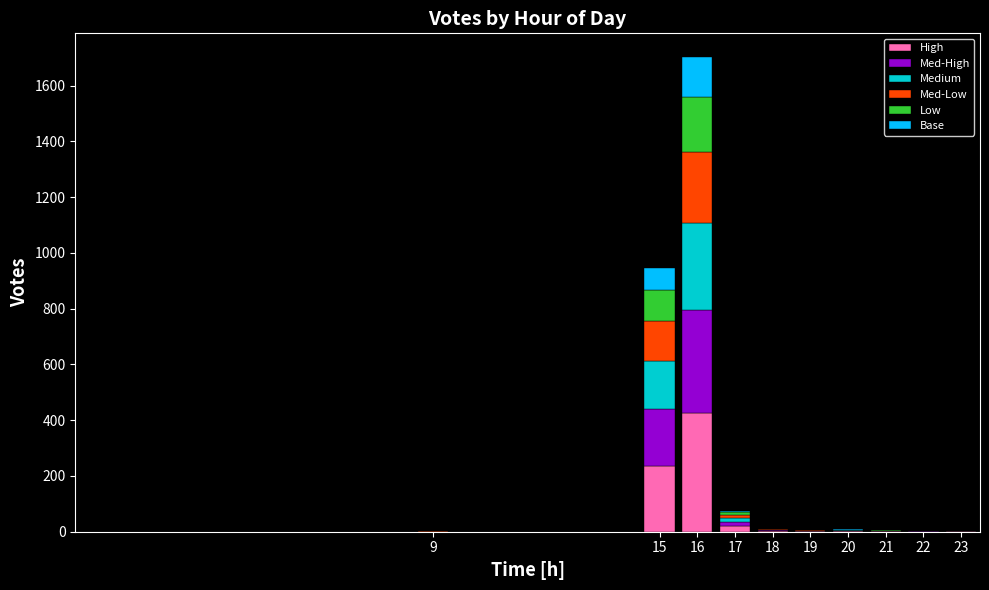

At which category is the sum across all series the highest?

16